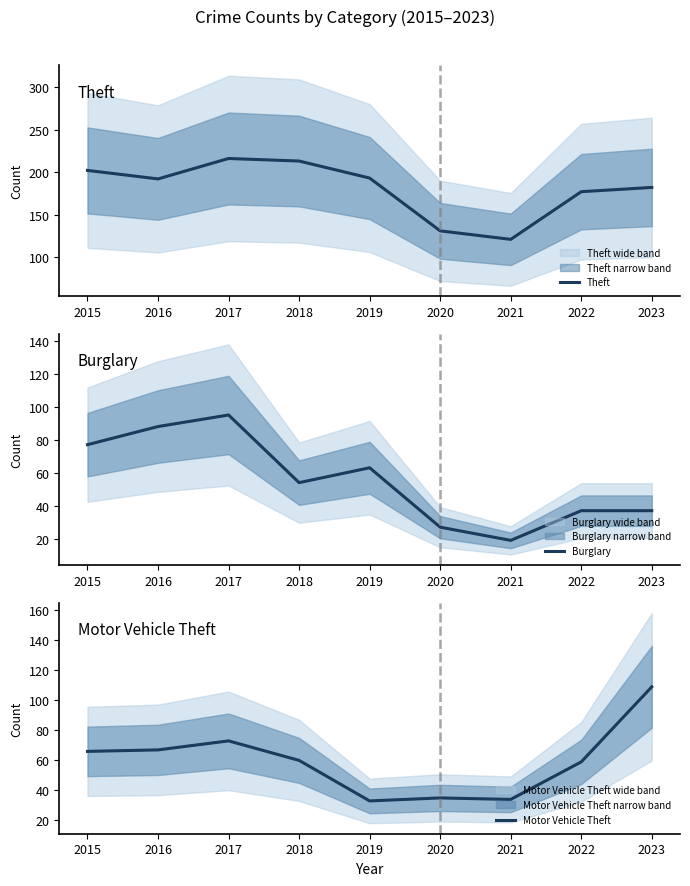

How many intersections are there between Motor Vehicle Theft and Burglary?

3